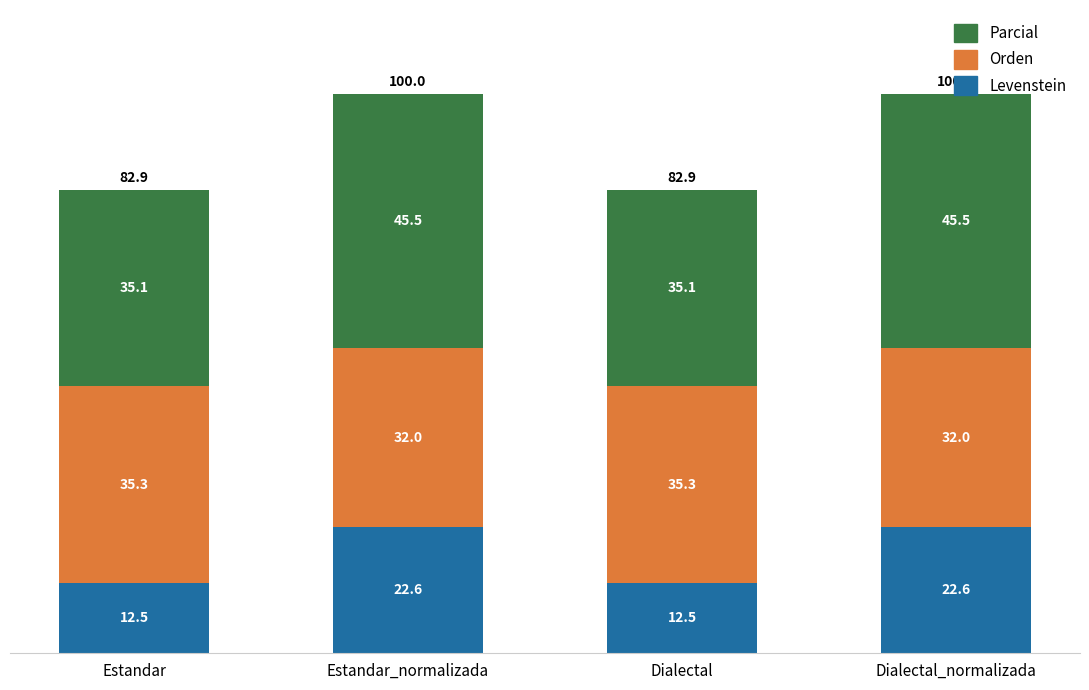

What is the highest value of the Levenstein series?

22.6